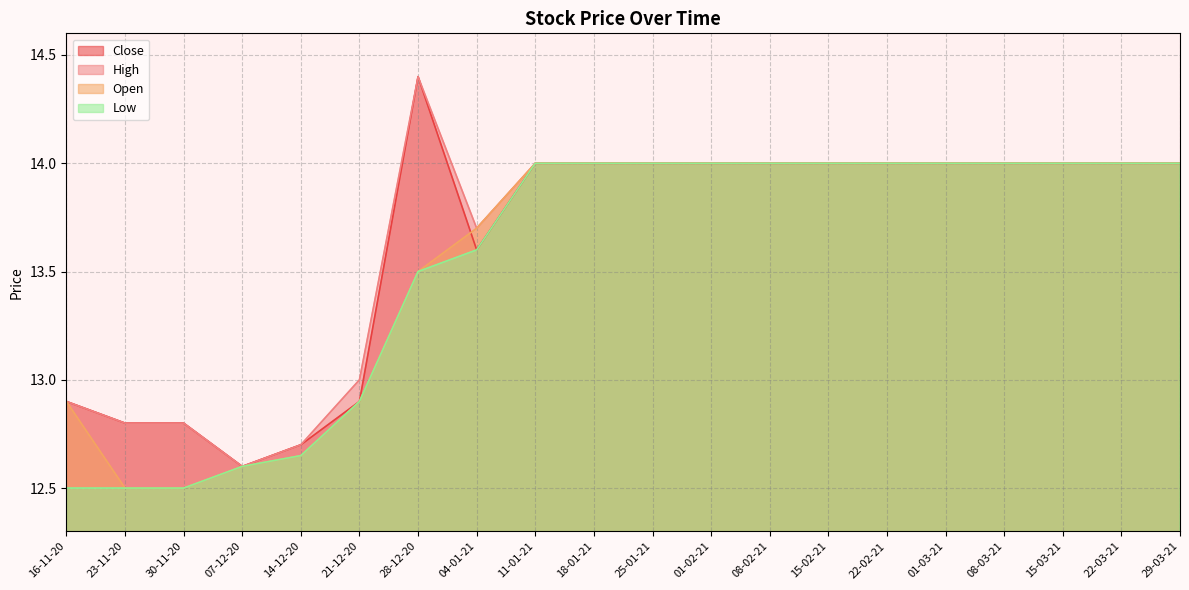

What is the approximate value of Close at 08-03-21?

14.0